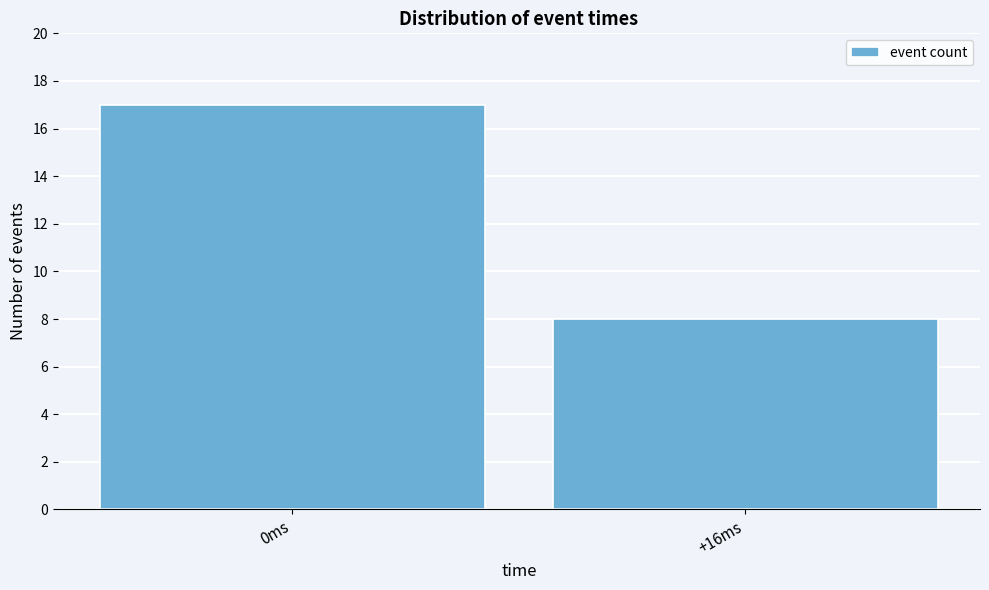

Reading left to right, extract all data points from this chart.

0ms=17	+16ms=8